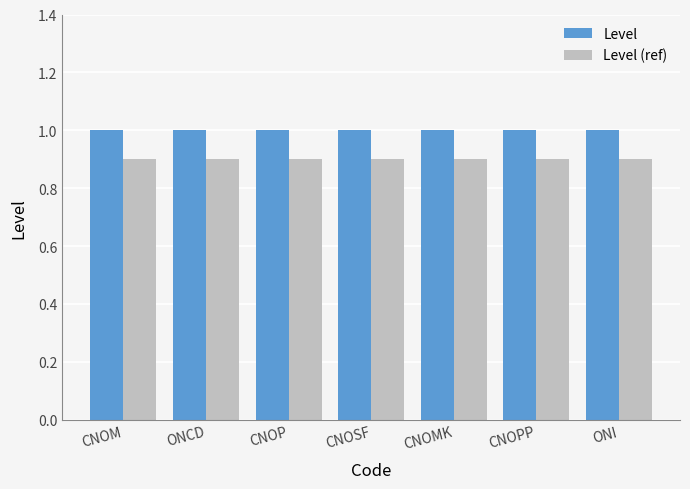

What is the maximum value for Level?

1.0